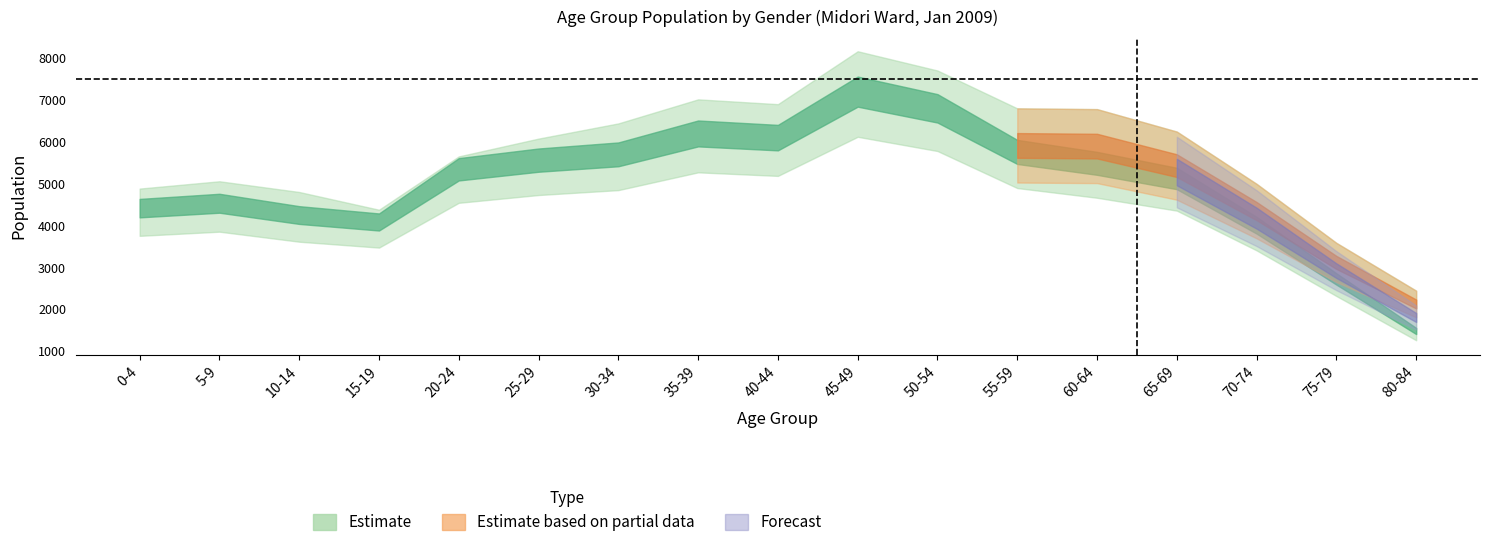

True or false: Male and Total intersect in this chart.

False